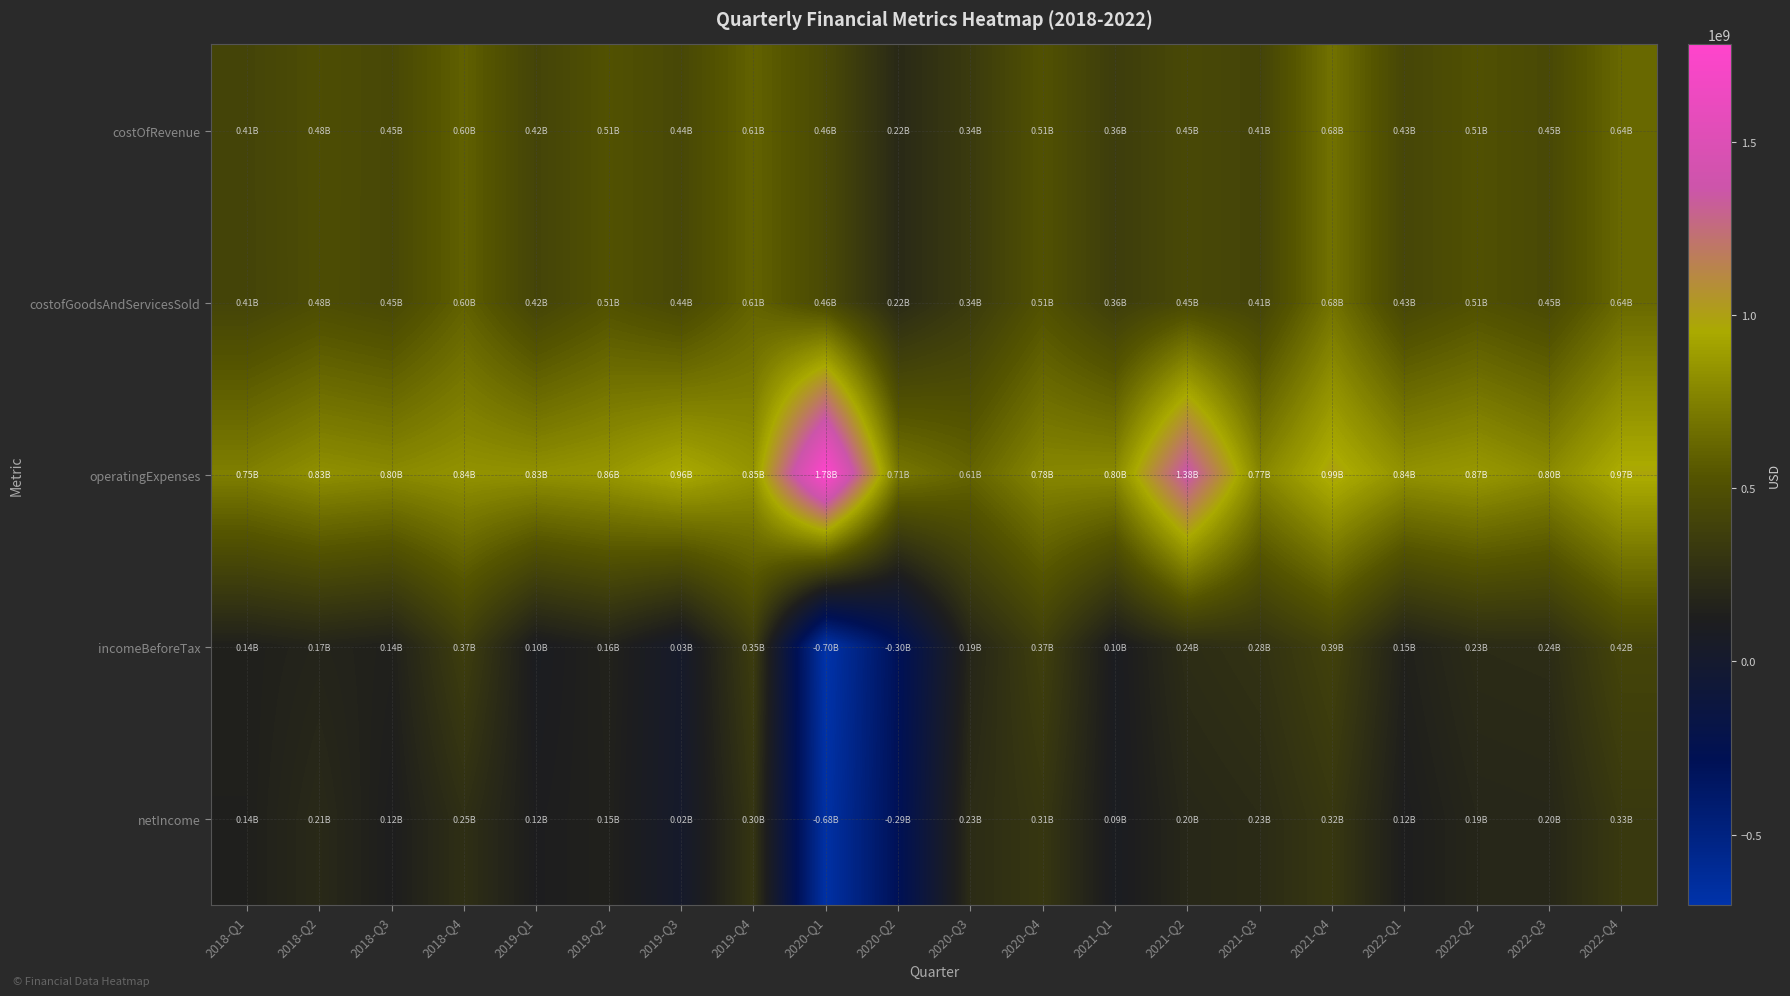

What is the difference between the highest and lowest values at 2022-Q4?

641400000